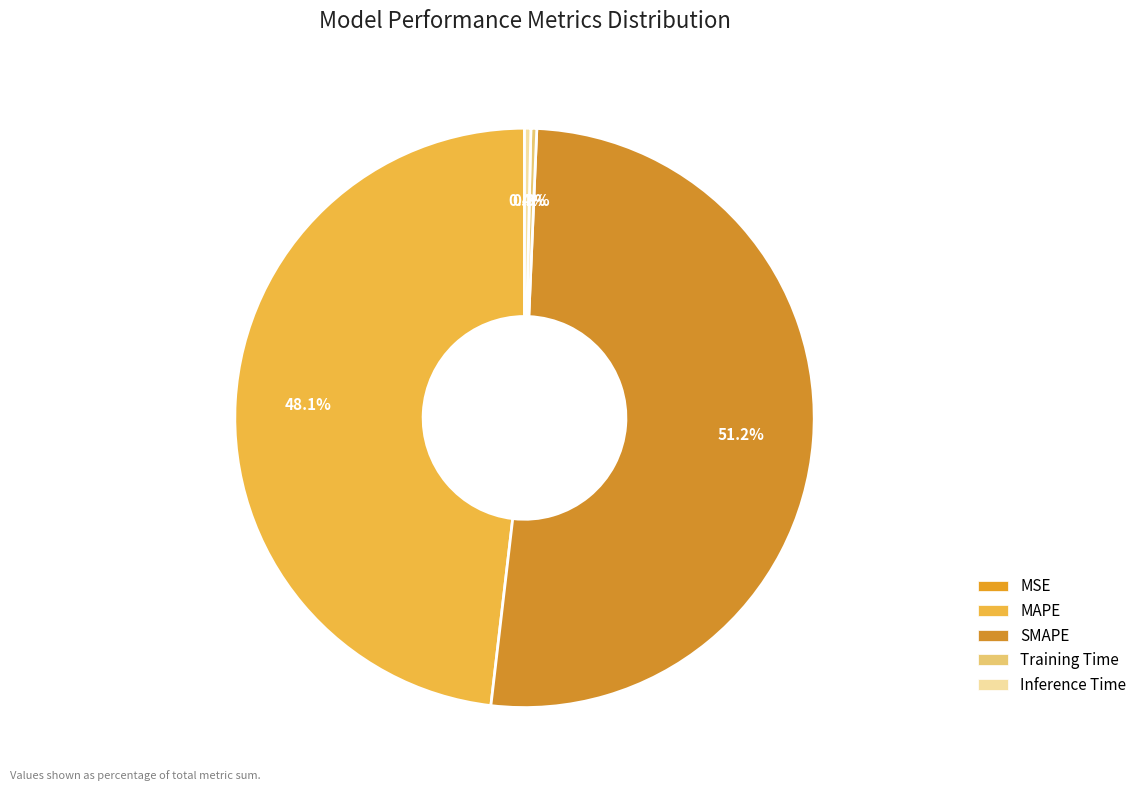

What portion of the pie excludes MAPE?

51.9%